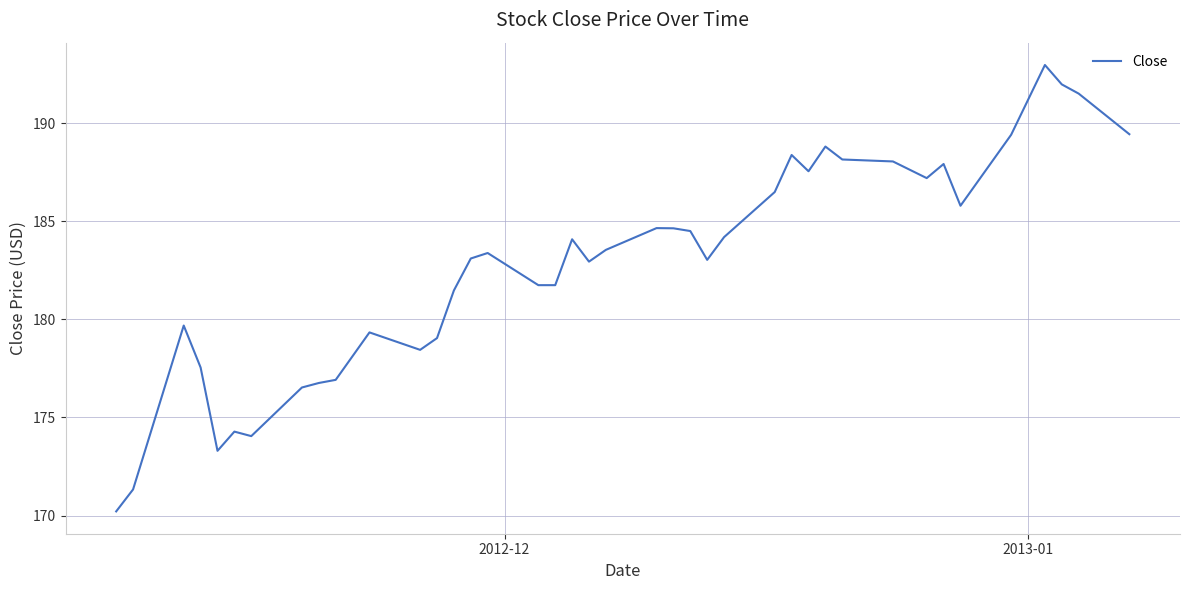

What is the difference between the maximum and minimum values?

22.8